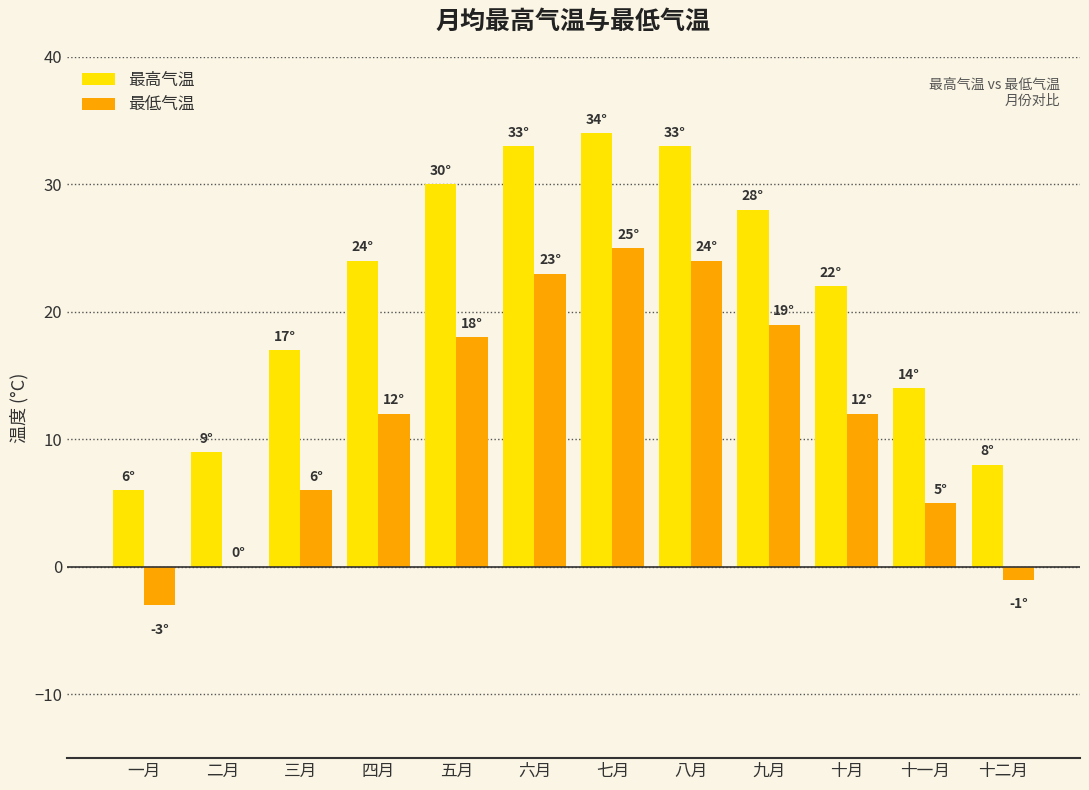

Is the value of 最高气温 at 五月 greater than the value of 最低气温 at 二月?

Yes